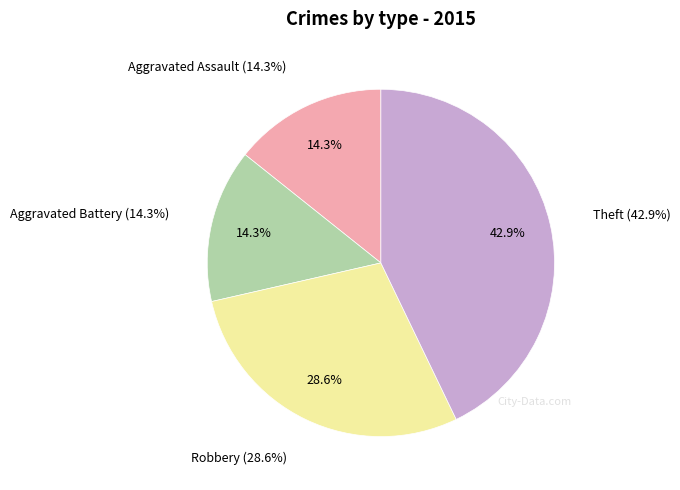

To the nearest percent, what is the combined percentage of Theft and Aggravated Battery?

57%